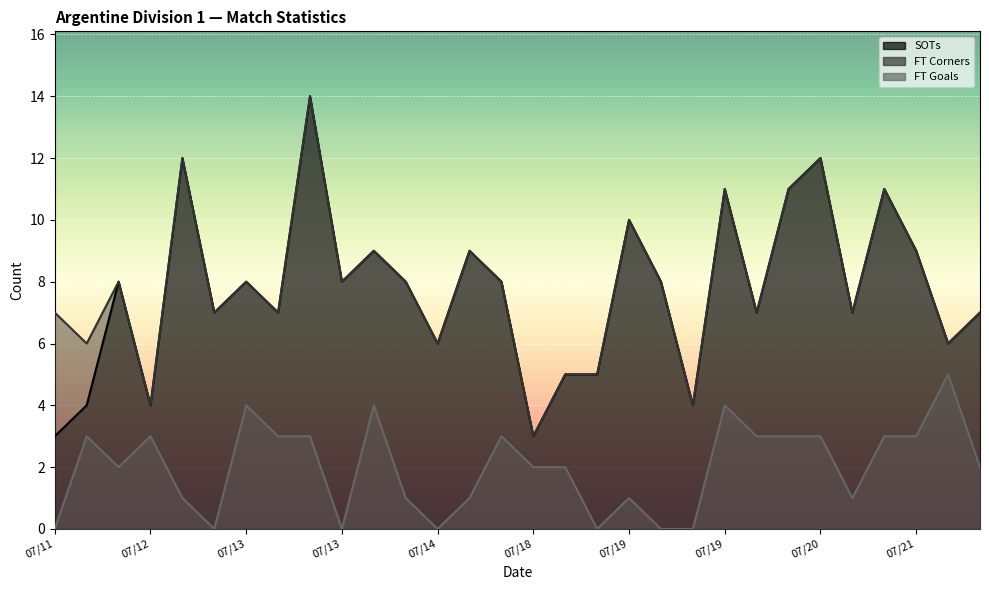

Which category has the highest value across all series?

07/13